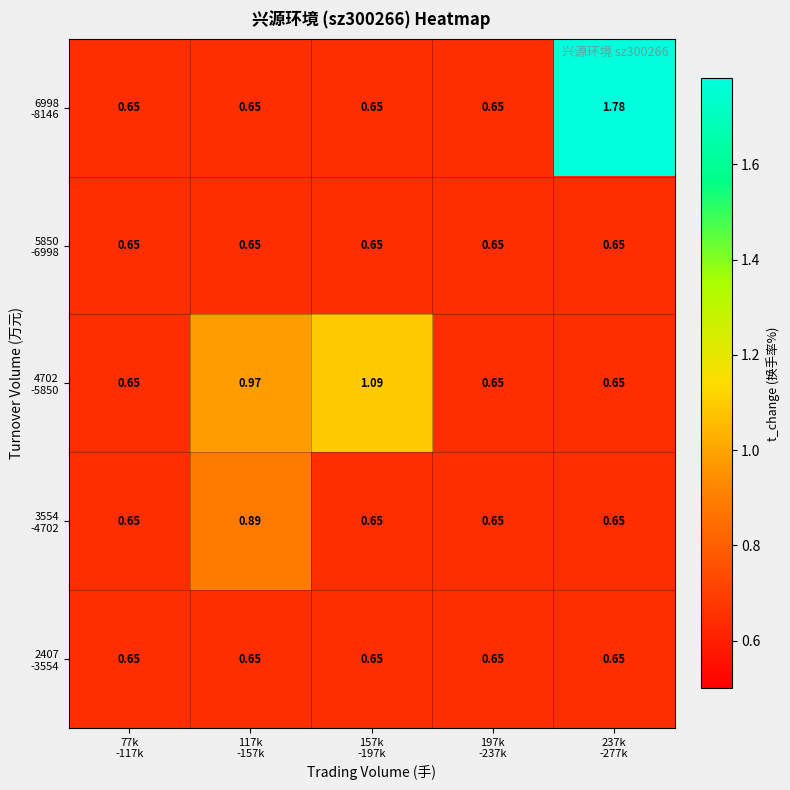

What is the total value across all series at 77k
-117k?

3.2